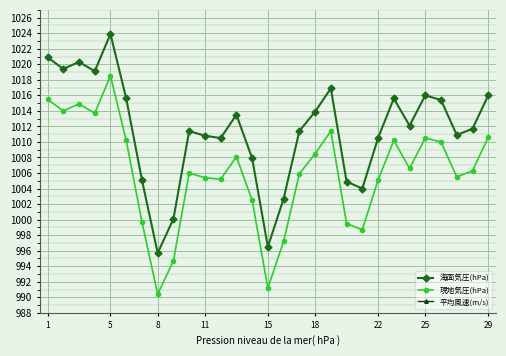

Is it true that 海面気圧(hPa) equals 1013.9 at 18?

True